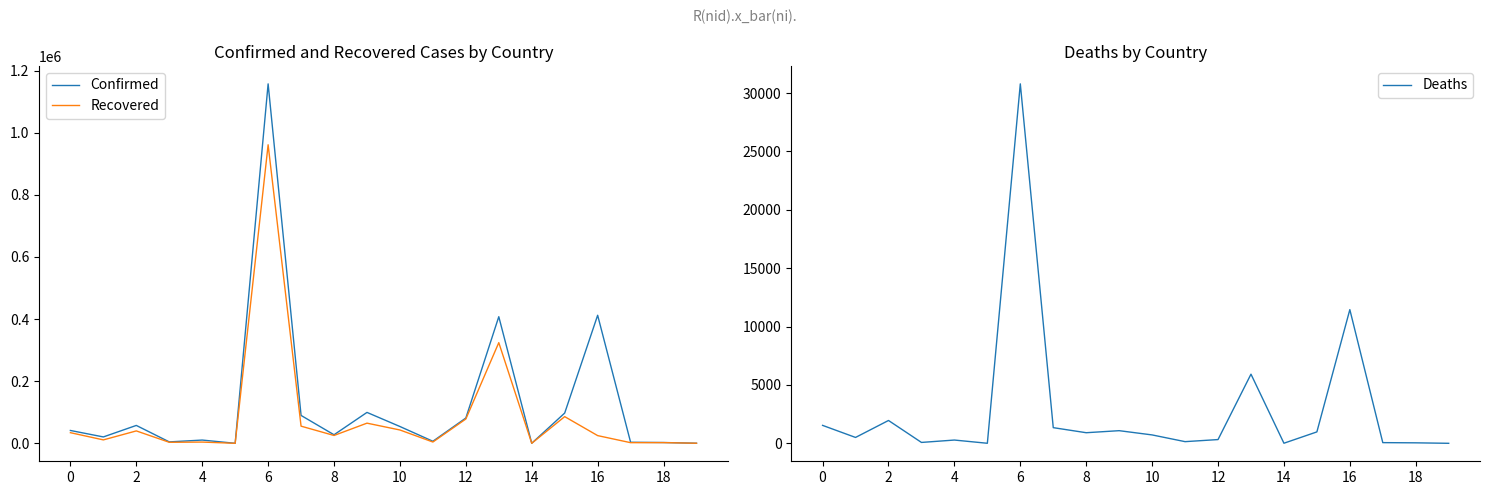

List the series in order of their overall mean, lowest first.

Deaths, Recovered, Confirmed